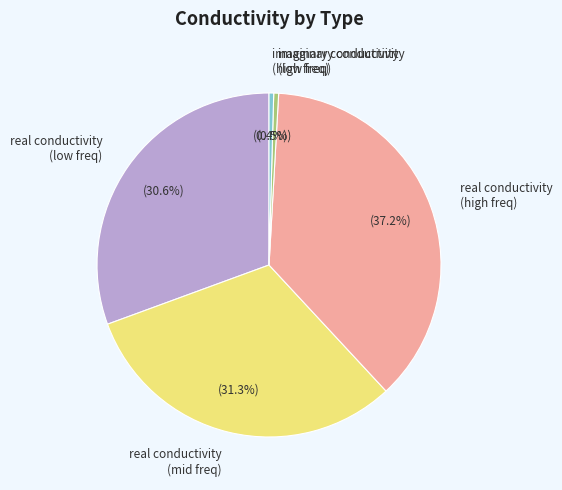

What portion of the pie excludes imaginary conductivity (low freq)?

99.5%